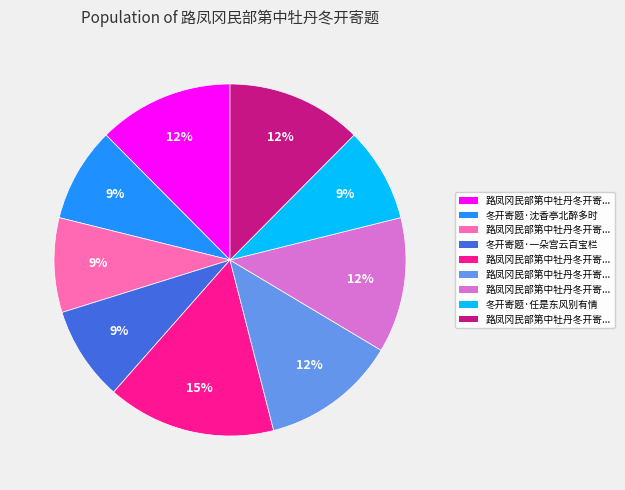

Does any single category account for the majority?

No